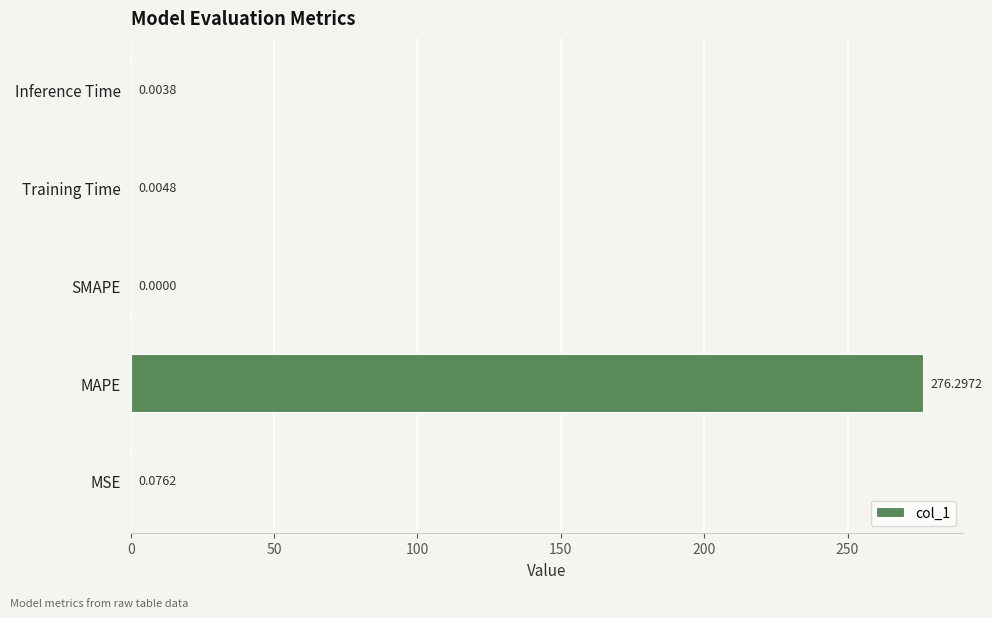

What is the maximum value shown in the chart?

276.3